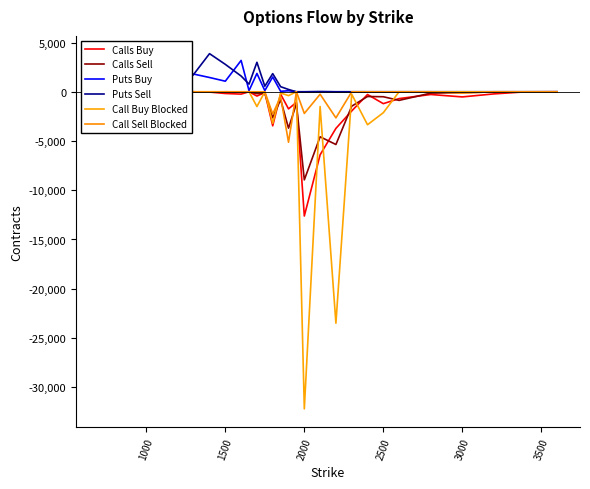

True or false: Puts Sell and Calls Sell intersect in this chart.

False